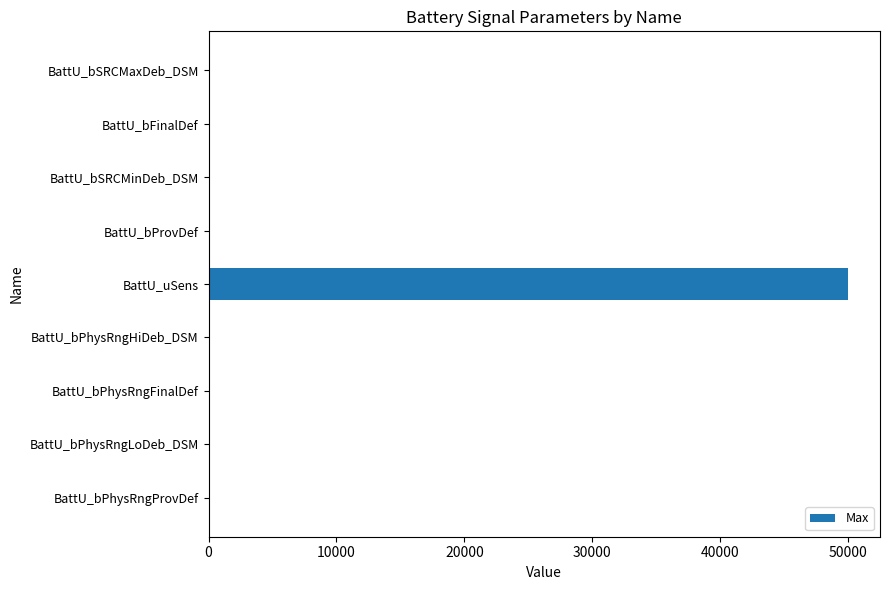

What is the approximate value at BattU_uSens?

50000